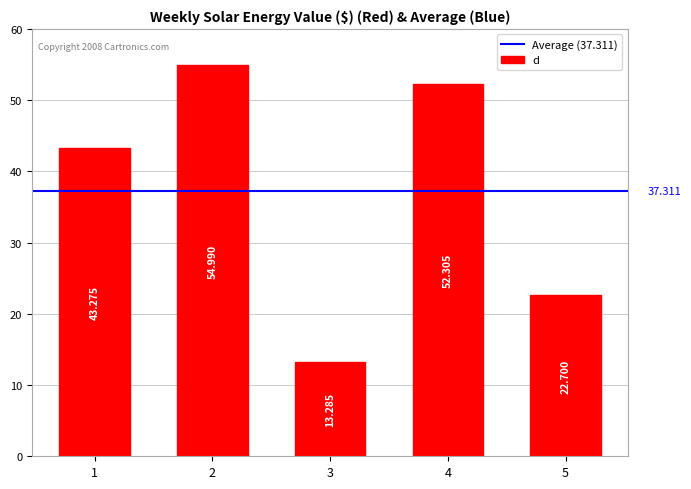

Reading left to right, transcribe all the data shown in this chart.

1=43.3	2=55.0	3=13.3	4=52.3	5=22.7